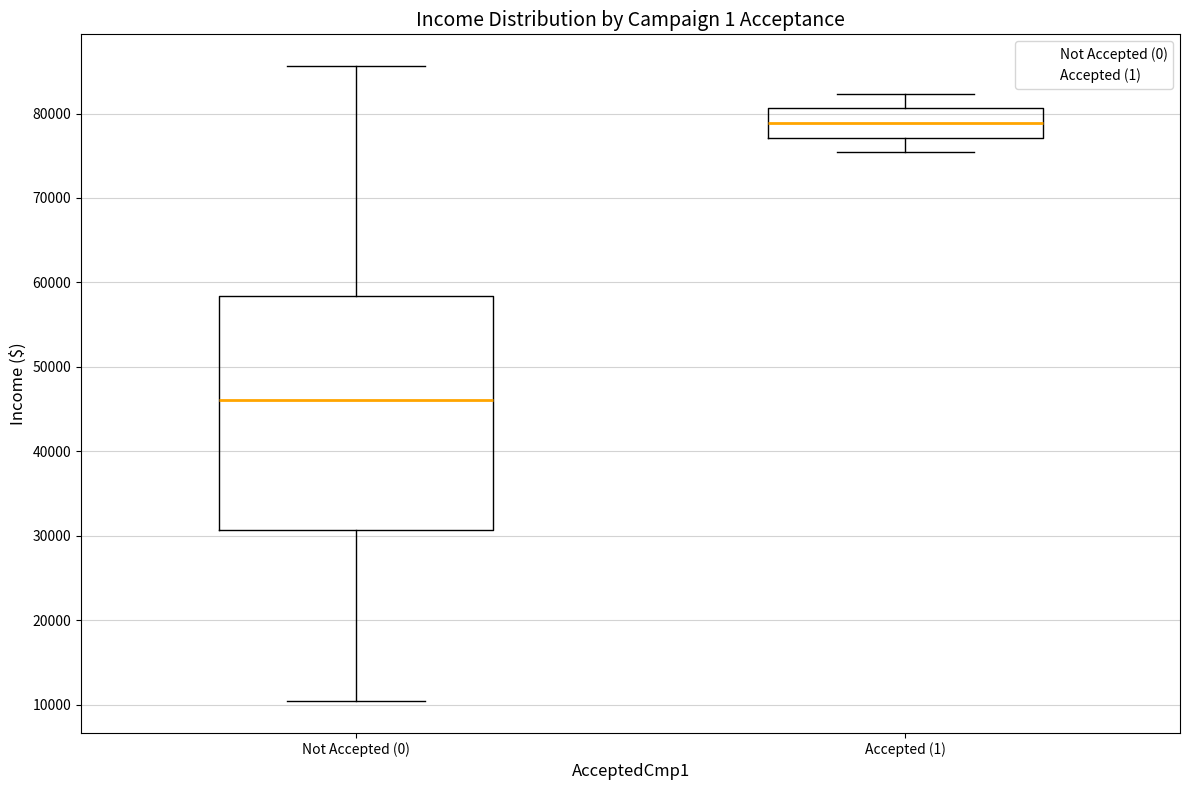

Reading left to right, read every box against the y-axis: the position of its median line, the range the box covers, and the ends of its whiskers. The values are not printed on the chart, so give them approximately, as read against the axis.

Not Accepted (0): median 46000, box 31000 to 58000, whiskers 10000 to 86000
Accepted (1): median 79000, box 77000 to 81000, whiskers 75000 to 82000